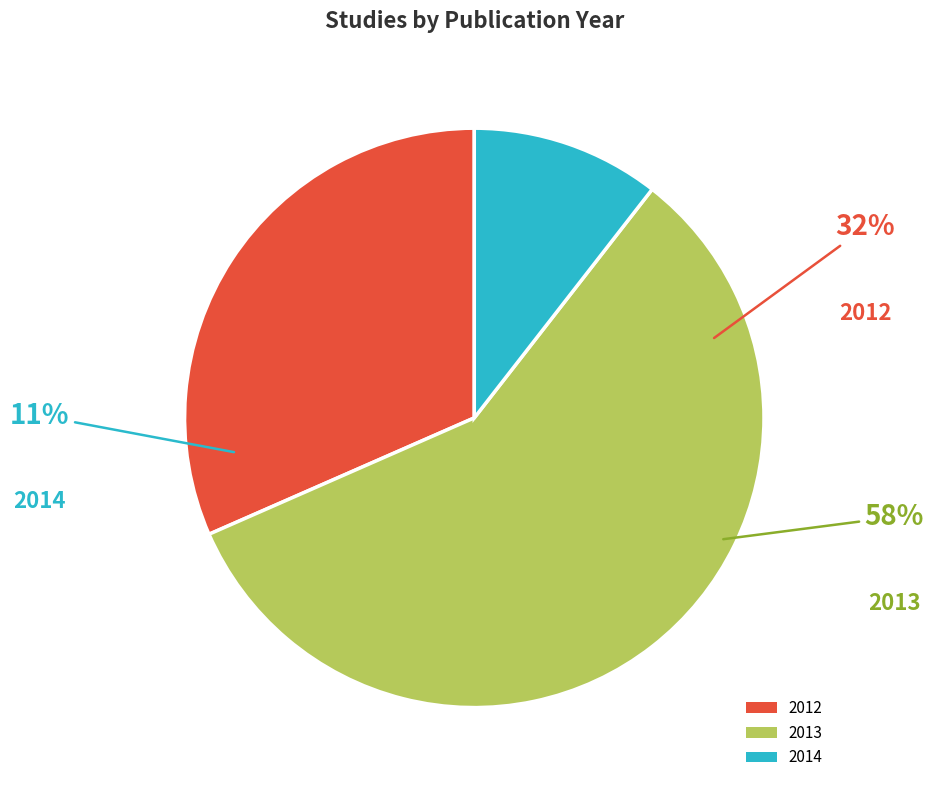

Is it true that 2014 is 4% of the pie?

False